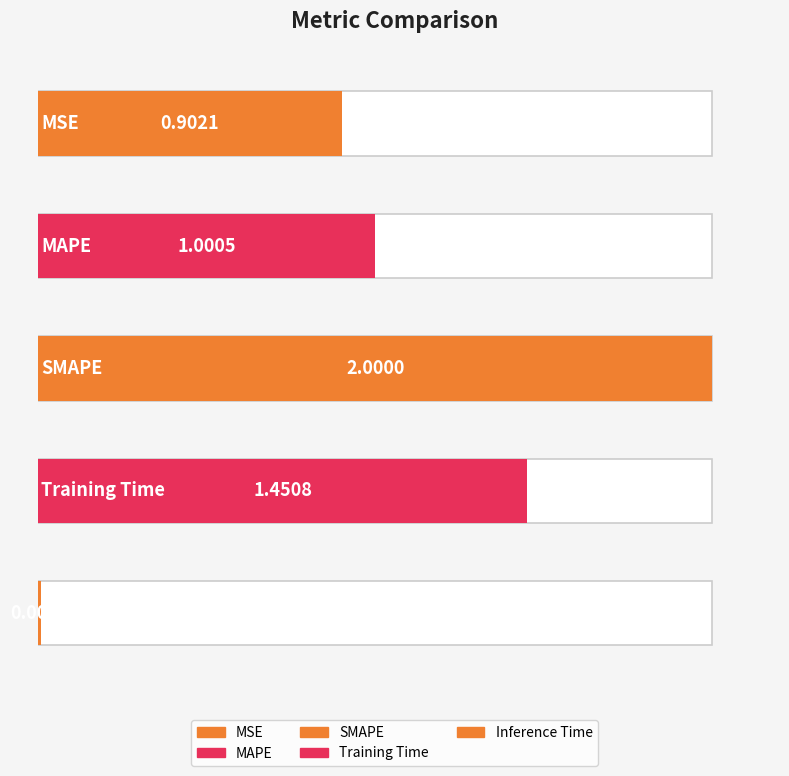

What is the greatest value displayed?

2.0